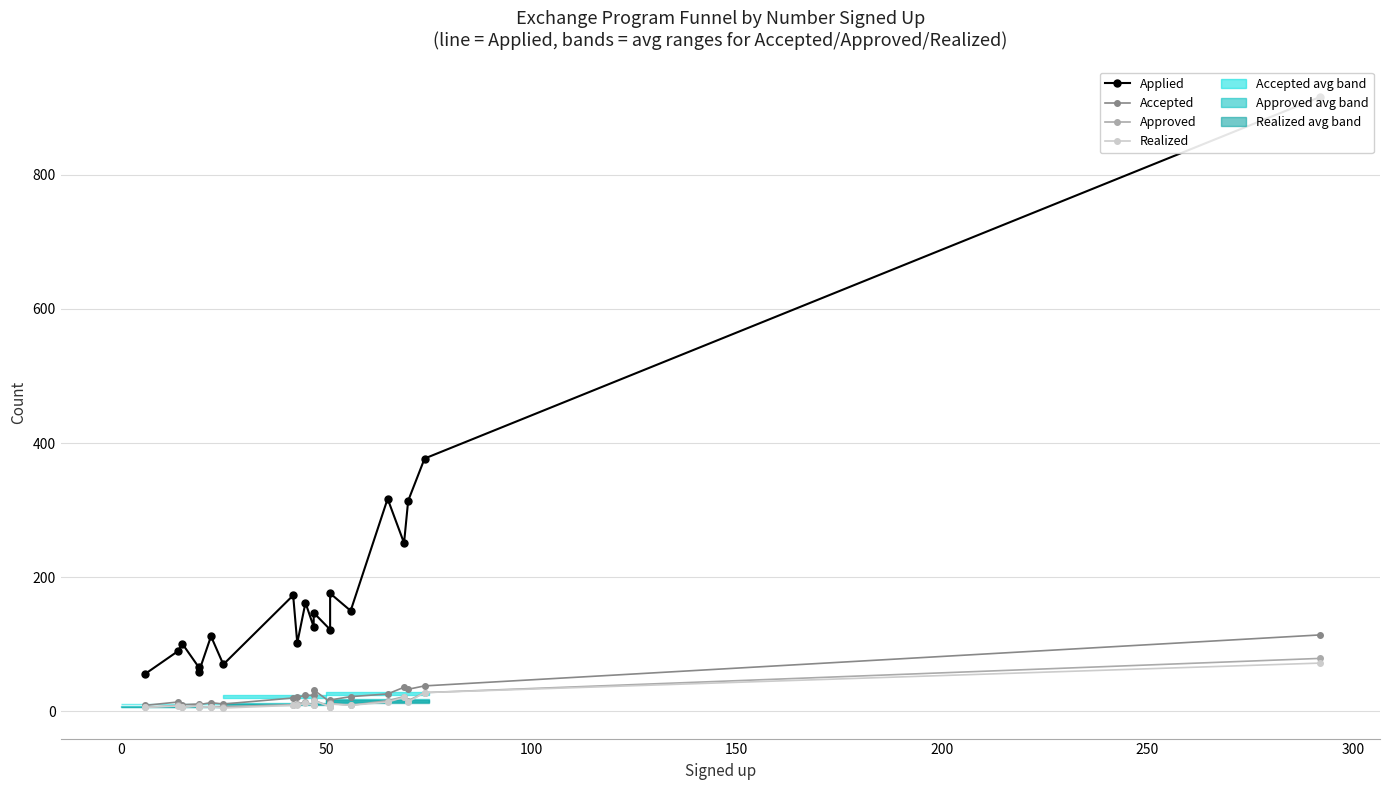

Is this an area chart (filled region under the line)?

No